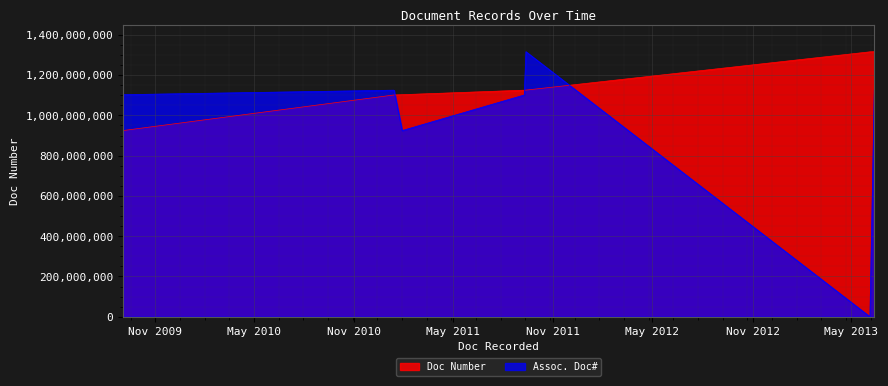

Where is Doc Number nearest to the value 1120503161?

9/9/2011